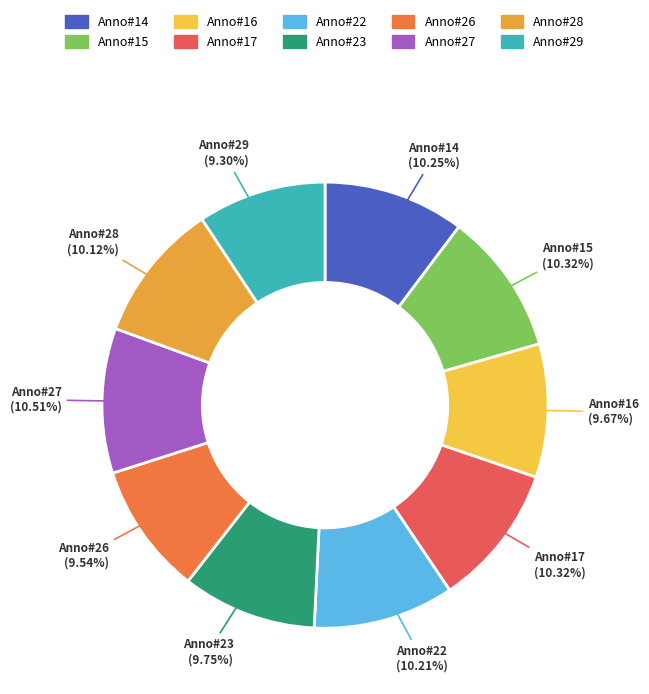

Do Anno#23 and Anno#16 together represent more than half of the pie?

No